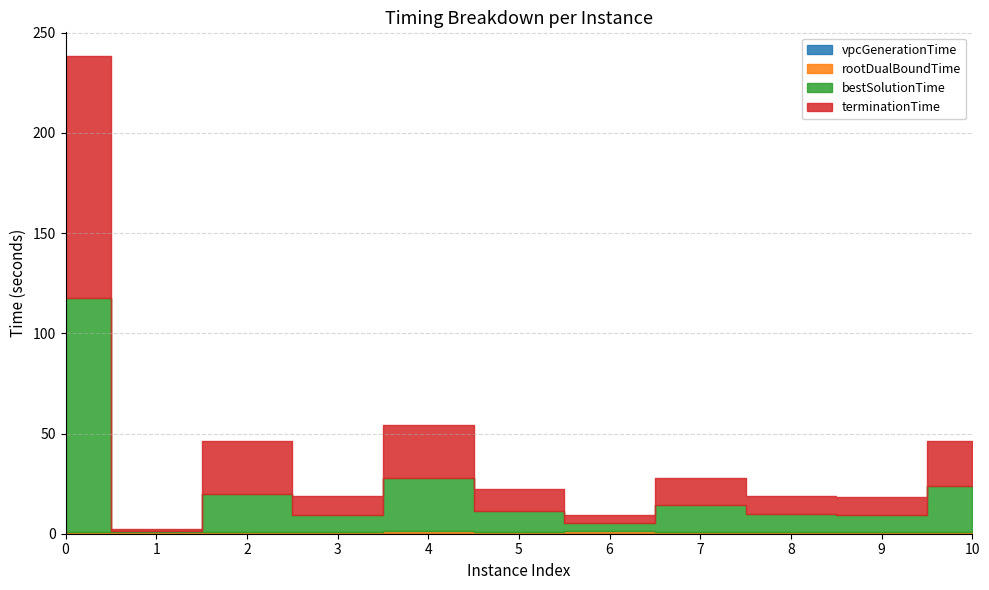

Reading left to right, what are all the values shown in this chart?

vpcGenerationTime: 0.3	0.2	0.2	0.2	0.3	0.2	0.3	0.2	0.3	0.3	0.2
rootDualBoundTime: 0.7	0.4	0.6	0.6	0.8	0.7	0.9	0.6	0.8	0.7	0.7
bestSolutionTime: 116.8	0.9	19.2	8.7	26.6	10.6	4.0	13.4	8.8	8.6	22.7
terminationTime: 120.5	0.9	26.4	9.5	26.6	10.6	4.3	13.7	8.8	8.6	22.8